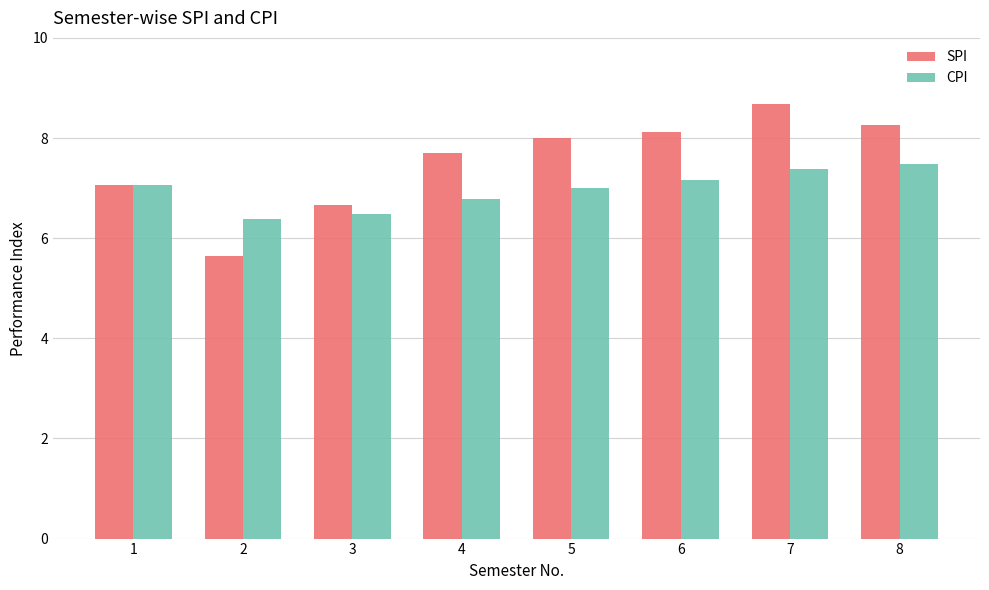

How many groups of bars are there?

8